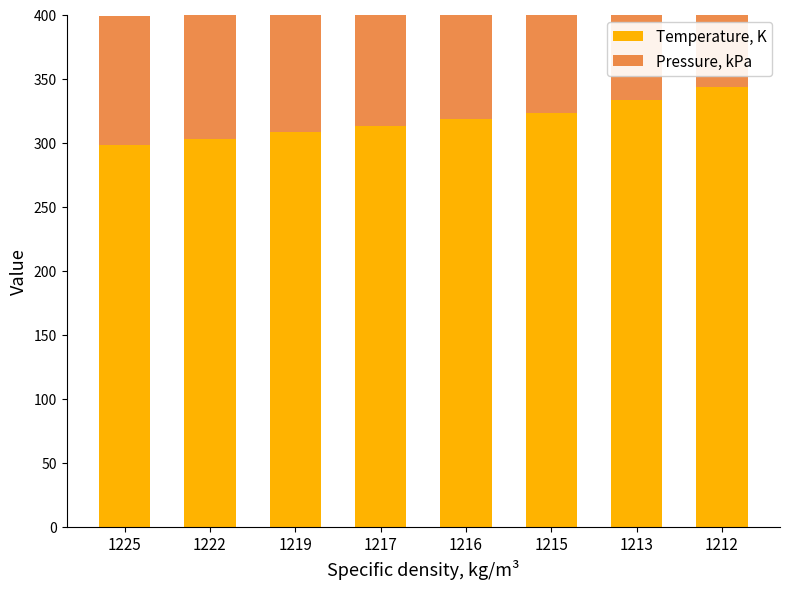

What is the spread (max minus min) of values at 1215?

222.1